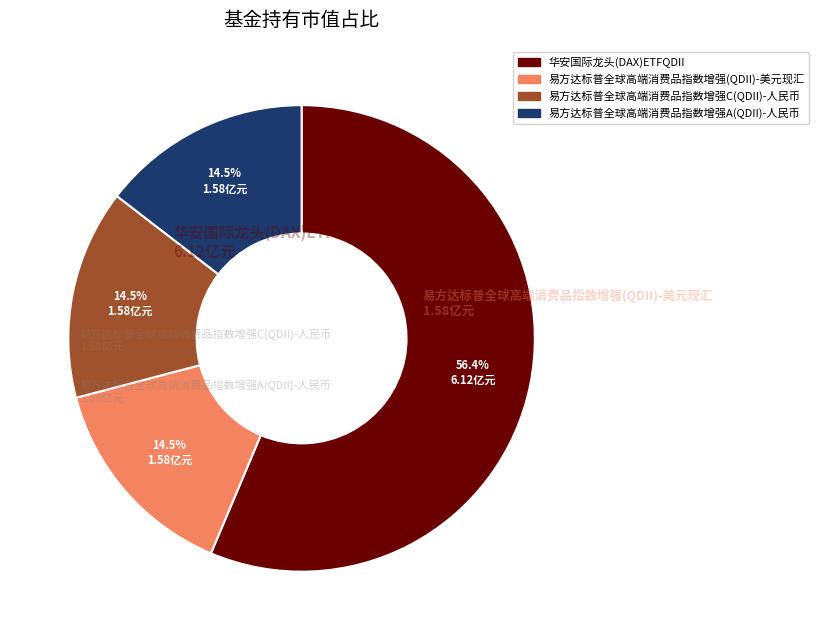

Is the sum of 易方达标普全球高端消费品指数增强(QDII)-美元现汇 and 易方达标普全球高端消费品指数增强A(QDII)-人民币 greater than half?

No